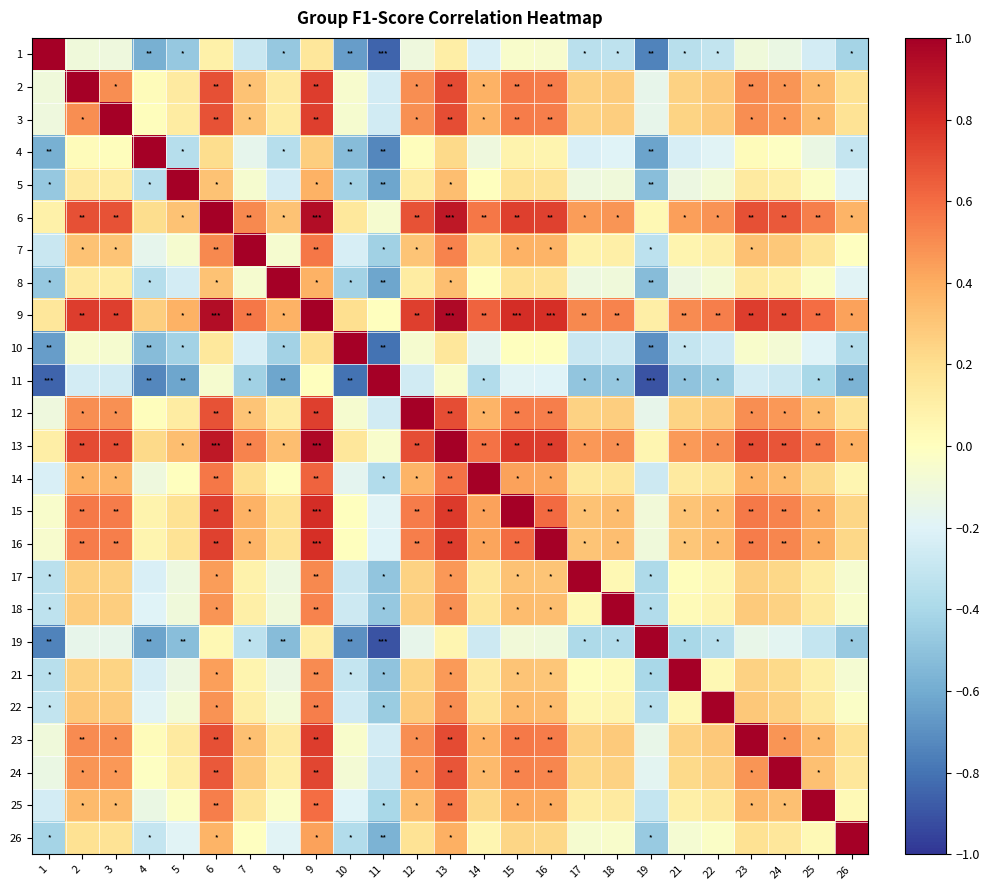

What is the total value across all series at 7?

4.1